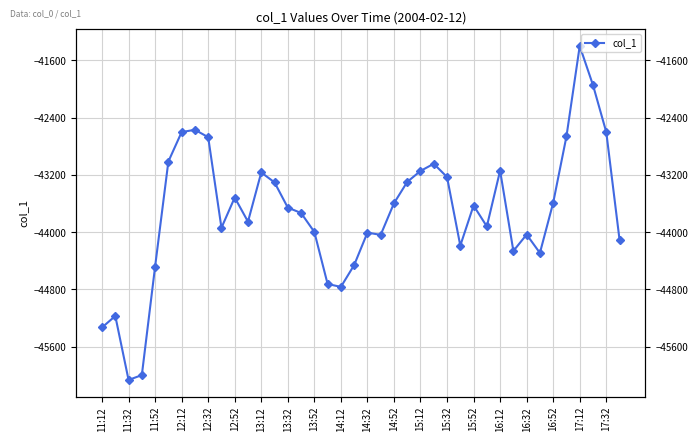

What is the maximum value shown in the chart?

-41398.8